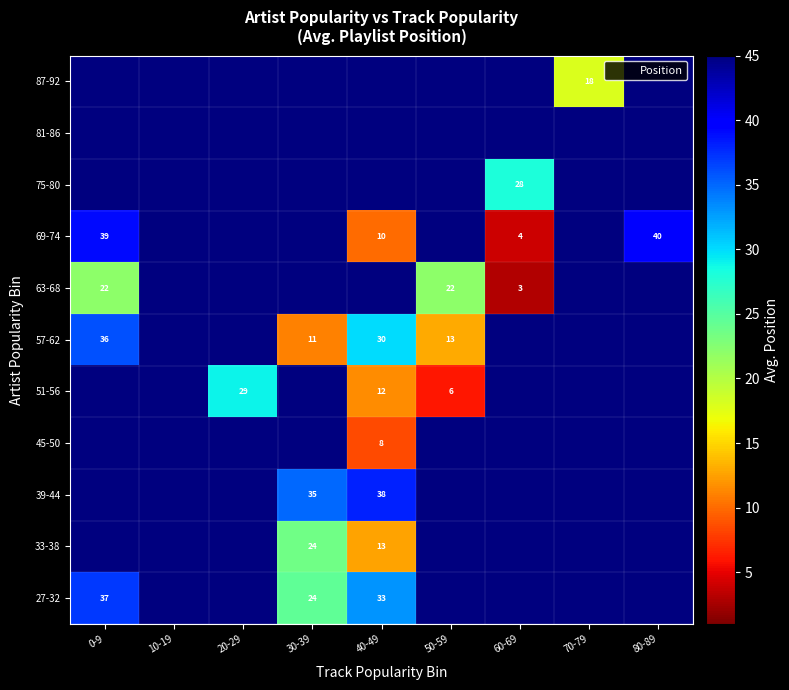

The 57-62 series shows 45.0 at 70-79. True or false?

True